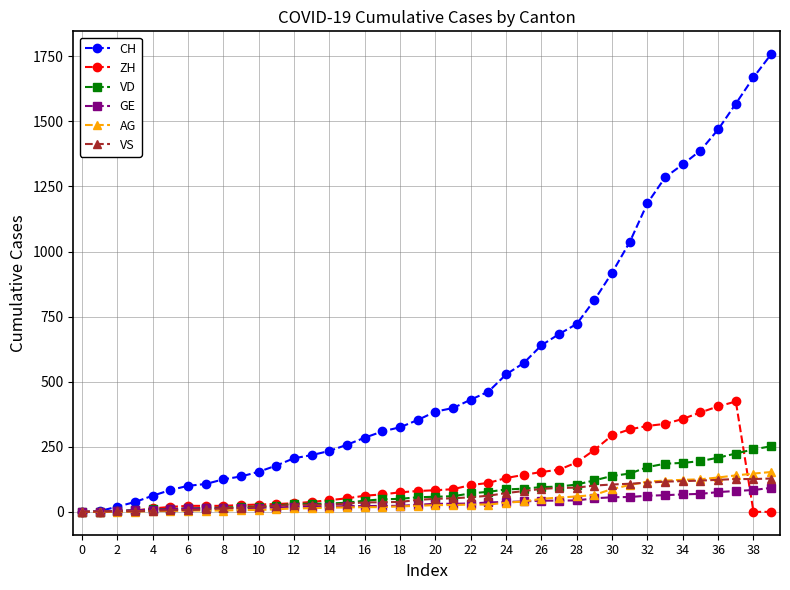

After their last crossing, which series has the higher values: VD or ZH?

VD